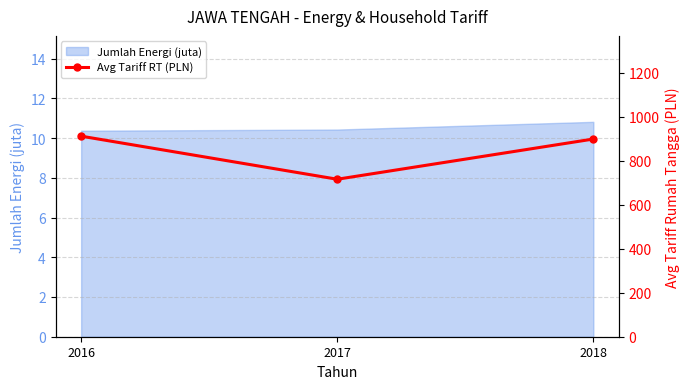

The chart shows a value of 899.0 at 2018. True or false?

True